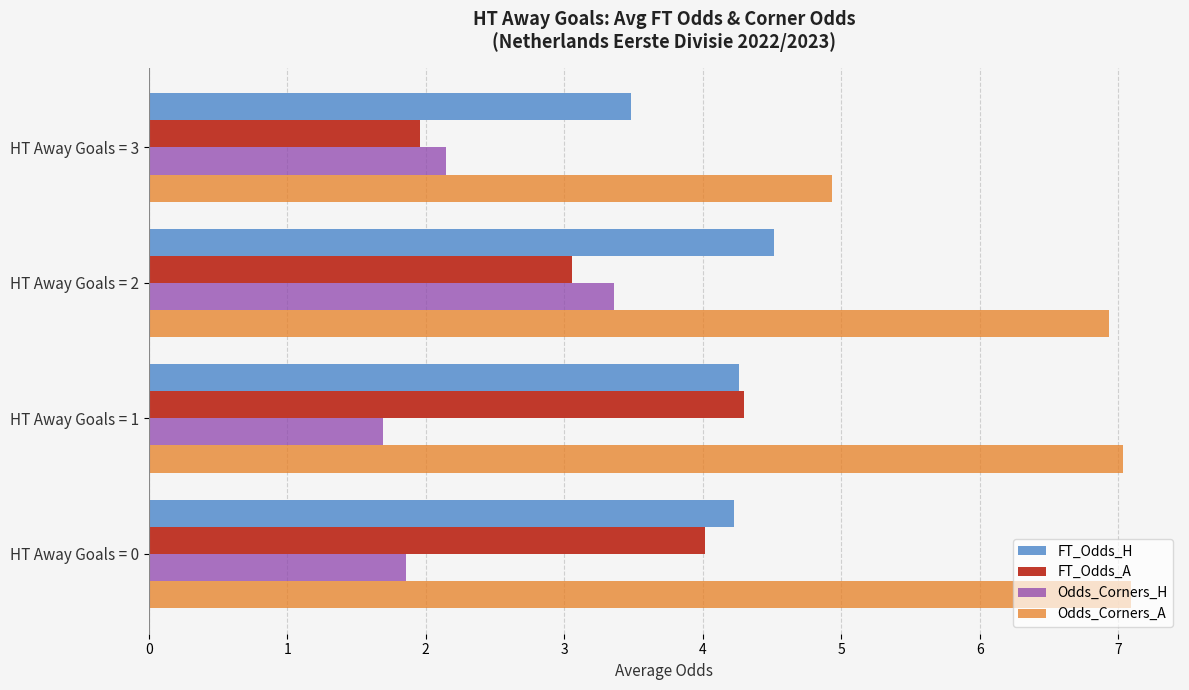

What is the average value of the FT_Odds_H series?

4.1